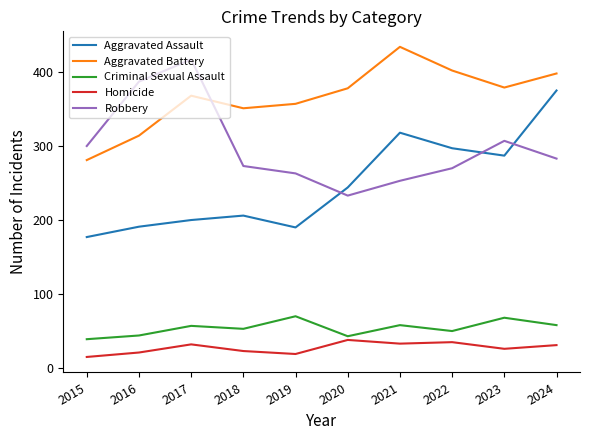

What is the minimum value for Aggravated Battery?

281